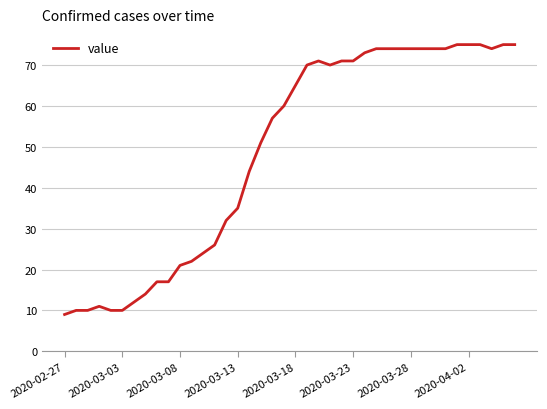

What is the smallest value displayed?

9